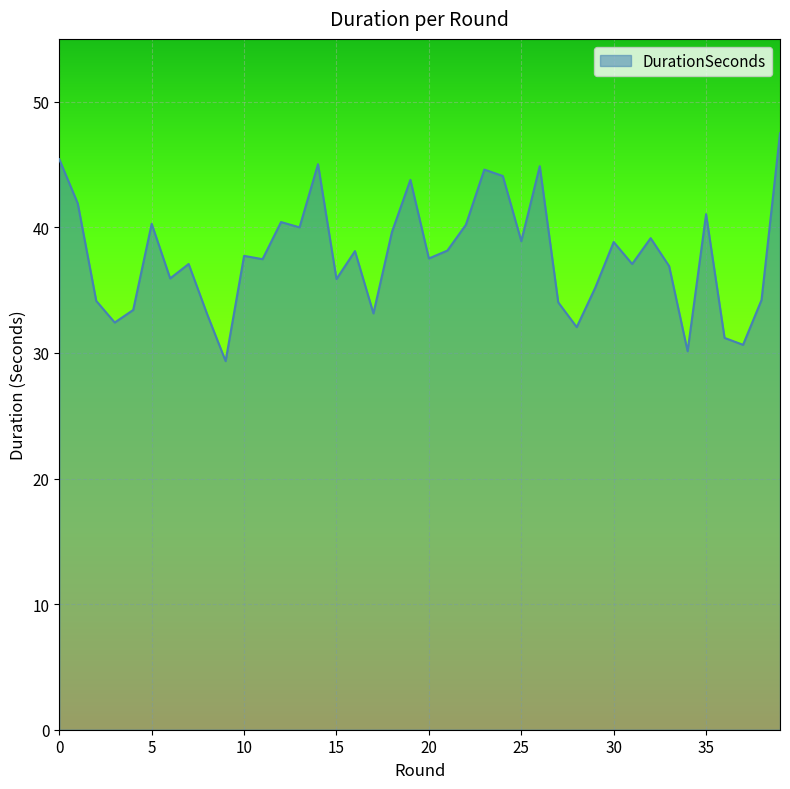

What is the maximum value shown in the chart?

47.5